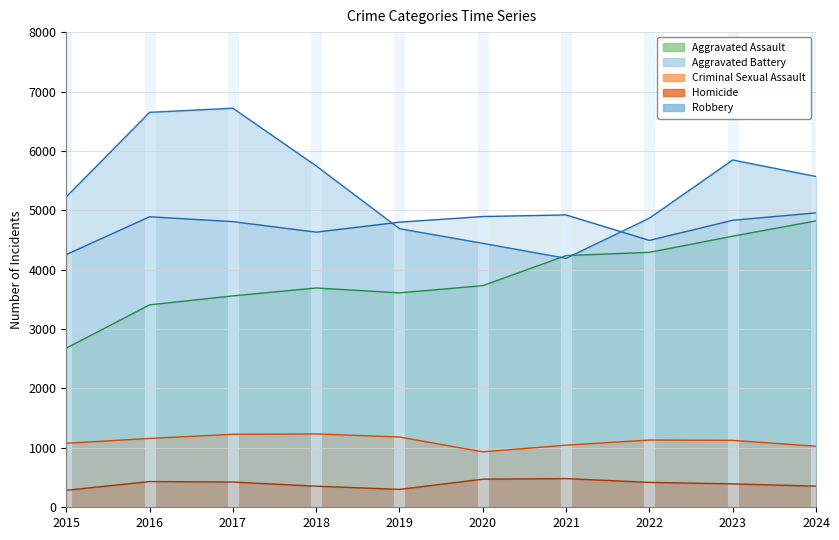

What is the greatest value displayed?

6719